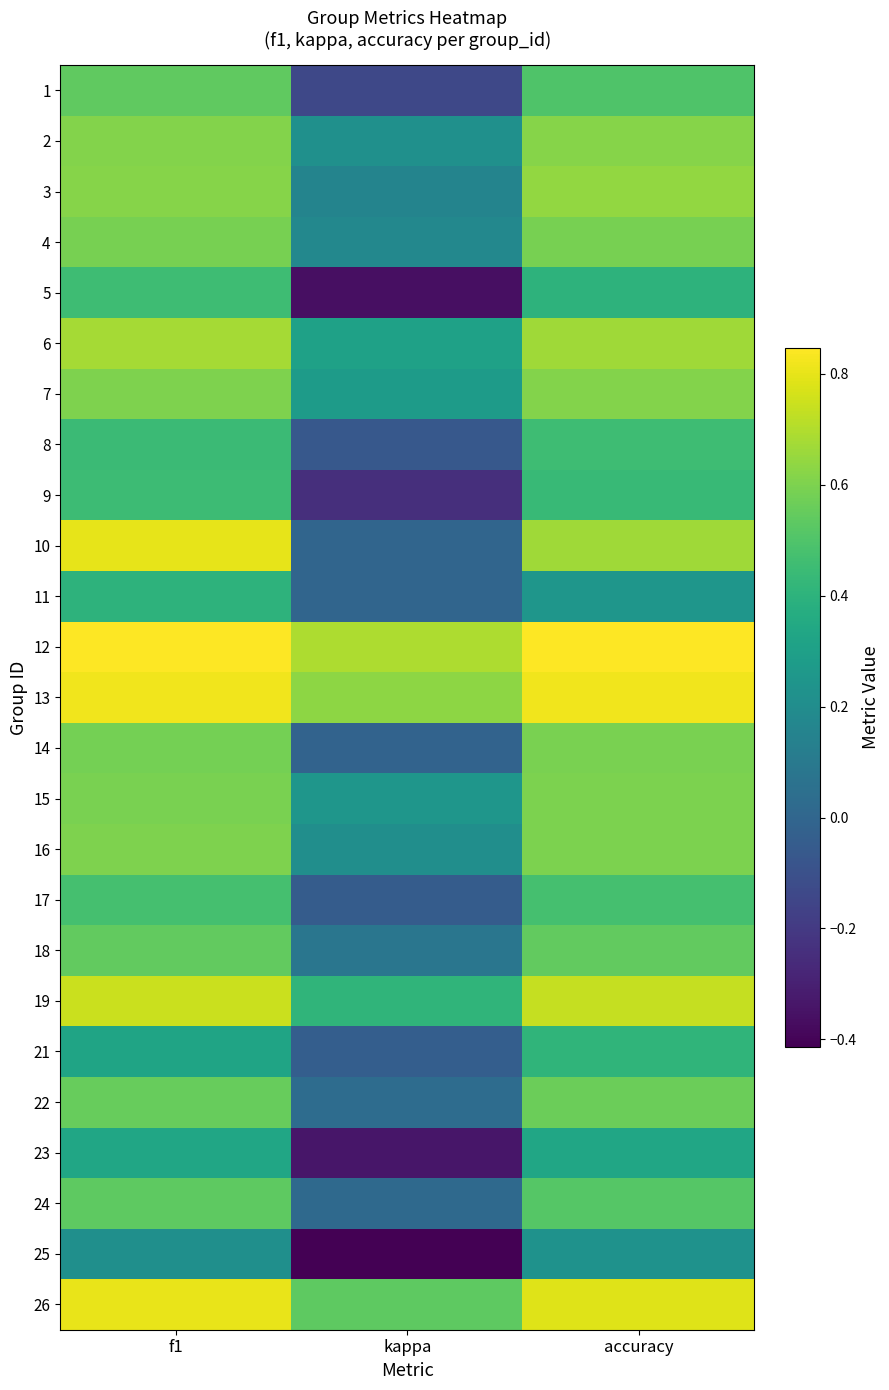

Reading left to right, transcribe all the data shown in this chart.

1: f1=0.5	kappa=-0.1	accuracy=0.5
2: f1=0.6	kappa=0.2	accuracy=0.6
3: f1=0.6	kappa=0.2	accuracy=0.6
4: f1=0.6	kappa=0.2	accuracy=0.6
5: f1=0.5	kappa=-0.4	accuracy=0.4
6: f1=0.7	kappa=0.3	accuracy=0.7
7: f1=0.6	kappa=0.3	accuracy=0.6
8: f1=0.4	kappa=-0.1	accuracy=0.5
9: f1=0.4	kappa=-0.2	accuracy=0.4
10: f1=0.8	kappa=0.0	accuracy=0.7
11: f1=0.4	kappa=0.0	accuracy=0.2
12: f1=0.8	kappa=0.7	accuracy=0.8
13: f1=0.8	kappa=0.6	accuracy=0.8
14: f1=0.6	kappa=-0.0	accuracy=0.6
15: f1=0.6	kappa=0.2	accuracy=0.6
16: f1=0.6	kappa=0.2	accuracy=0.6
17: f1=0.5	kappa=-0.0	accuracy=0.5
18: f1=0.5	kappa=0.1	accuracy=0.5
19: f1=0.7	kappa=0.4	accuracy=0.7
21: f1=0.3	kappa=-0.0	accuracy=0.4
22: f1=0.6	kappa=0.0	accuracy=0.6
23: f1=0.3	kappa=-0.3	accuracy=0.3
24: f1=0.5	kappa=0.0	accuracy=0.5
25: f1=0.2	kappa=-0.4	accuracy=0.2
26: f1=0.8	kappa=0.5	accuracy=0.8